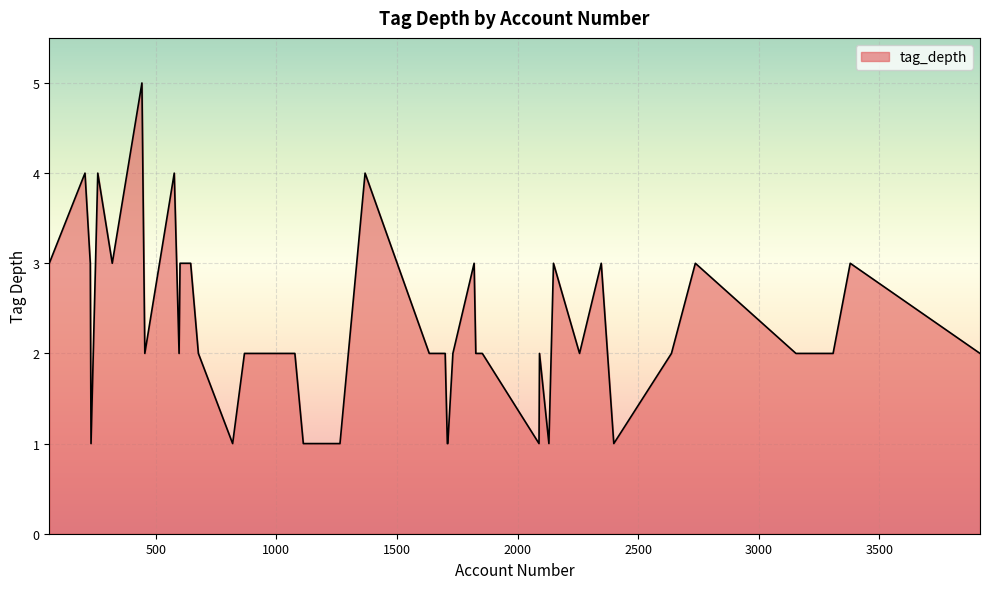

What is the maximum value shown in the chart?

5